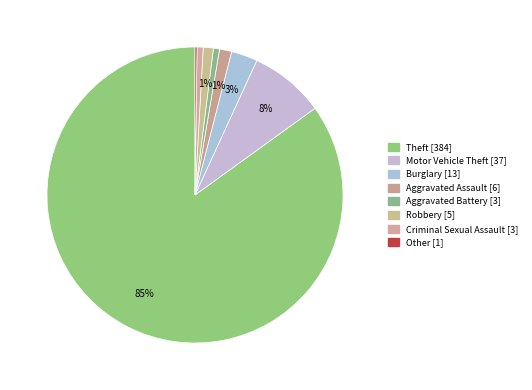

Is there a majority slice in this chart?

Yes